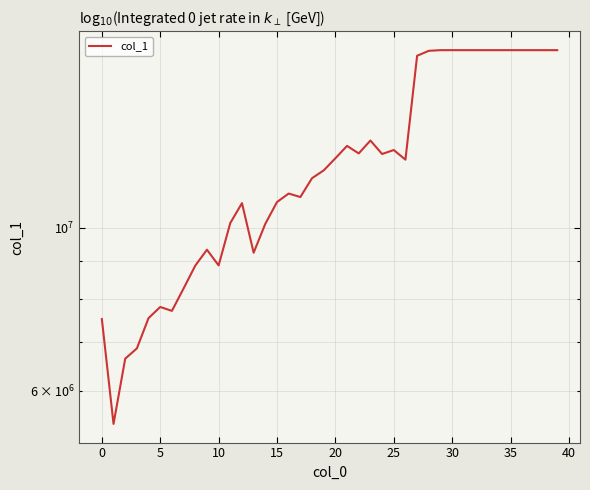

Read the value at 14.

10118793